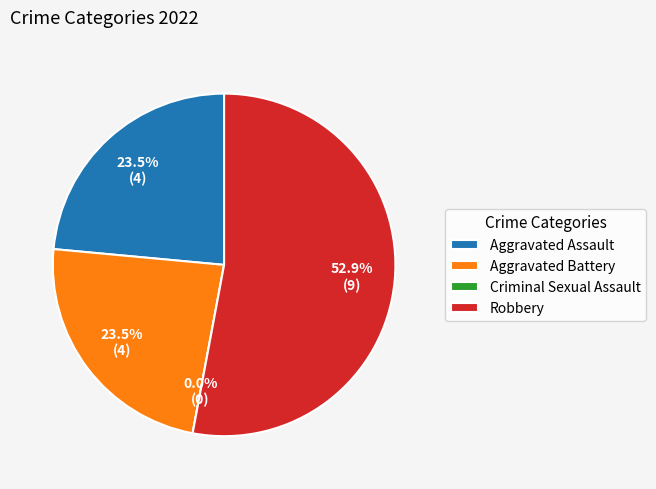

To the nearest percent, what is the average slice percentage?

25%